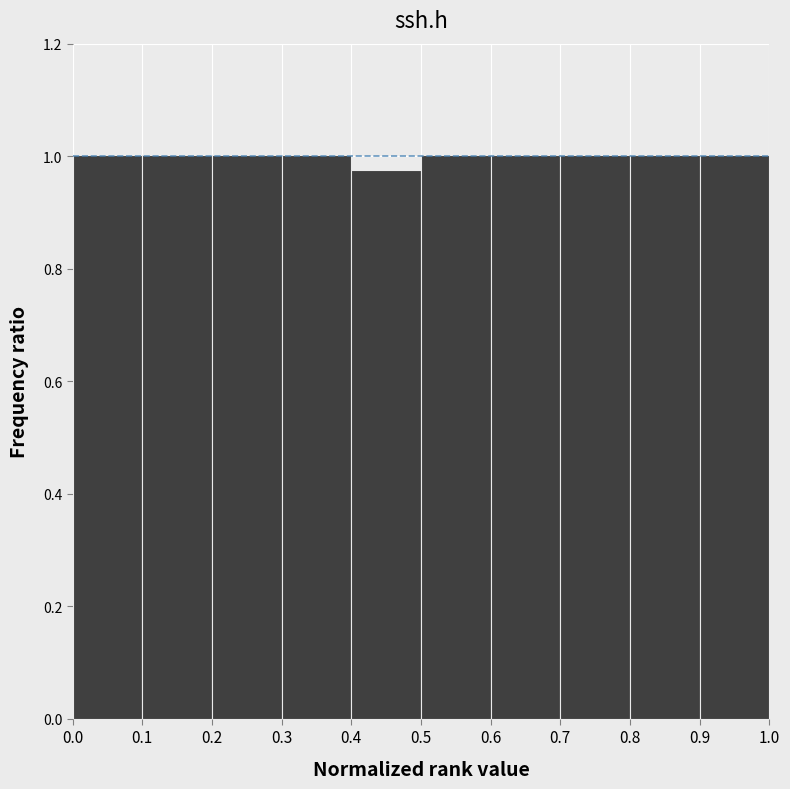

Reading left to right, list every bar in this chart as the range it spans on the x-axis followed by its height. The values are not printed on the chart, so give them approximately, as read against the axis.

0.0 to 0.1: 1.00
0.1 to 0.2: 1.00
0.2 to 0.3: 1.00
0.3 to 0.4: 1.00
0.4 to 0.5: 0.98
0.5 to 0.6: 1.00
0.6 to 0.7: 1.00
0.7 to 0.8: 1.00
0.8 to 0.9: 1.00
0.9 to 1.0: 1.00